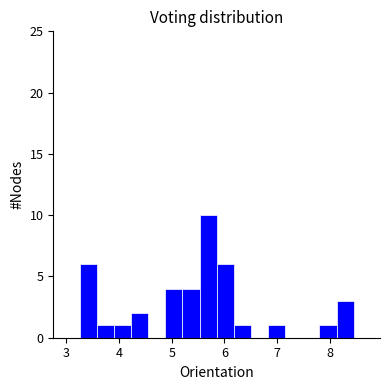

Around what value on the x-axis is the tallest bar? Give the approximate position of its centre, as read against the axis.

5.7